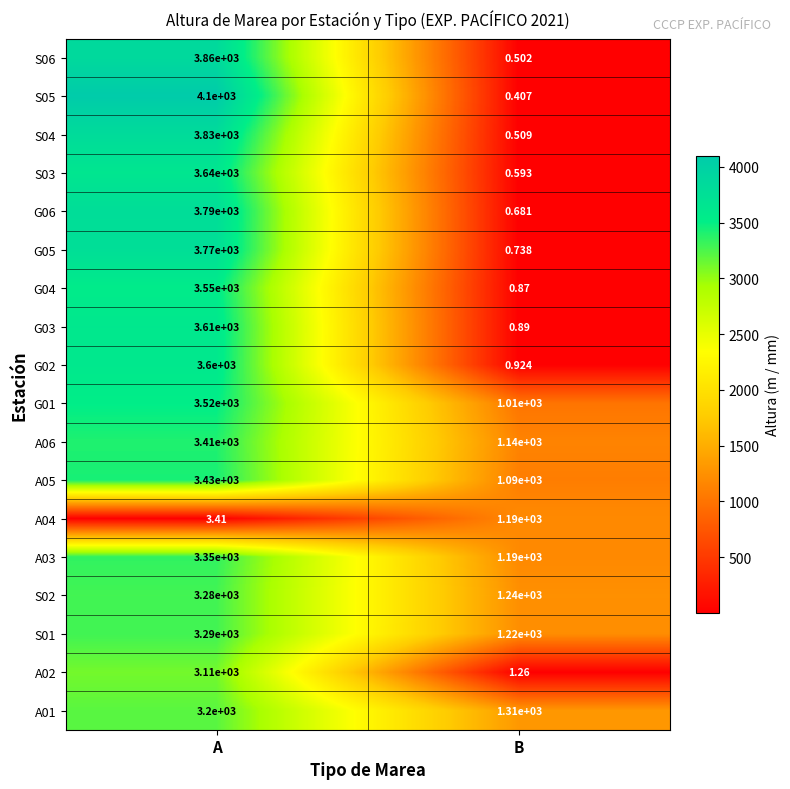

Count the number of categories in the chart.

2